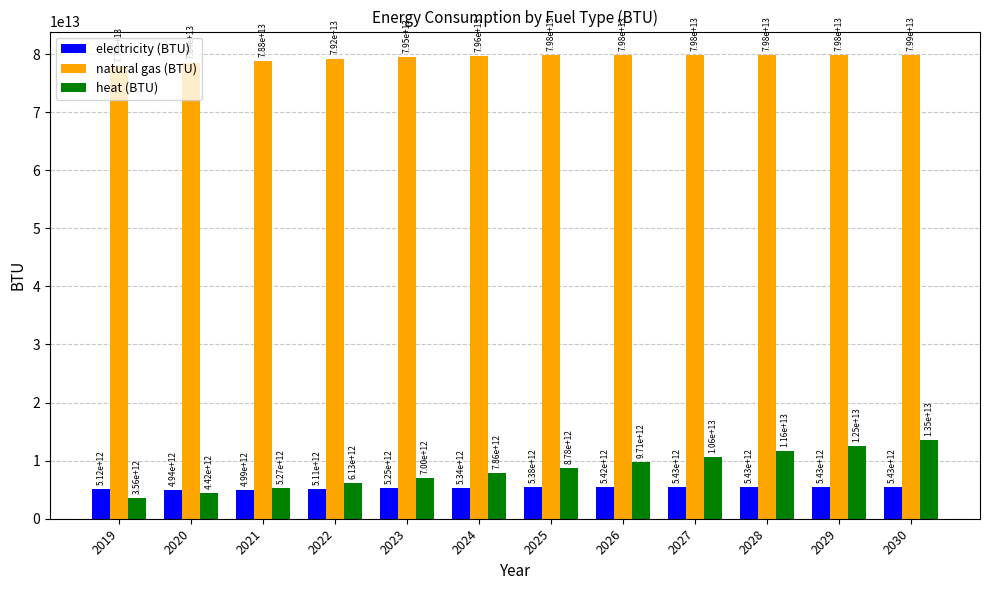

Which category has the highest value across all series?

2030